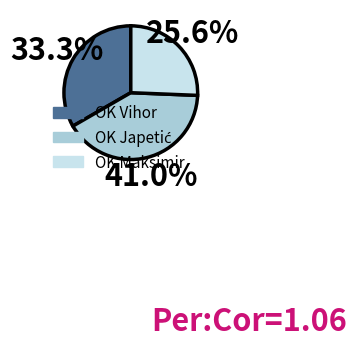

Which has a higher value, OK Vihor or OK Maksimir?

OK Vihor